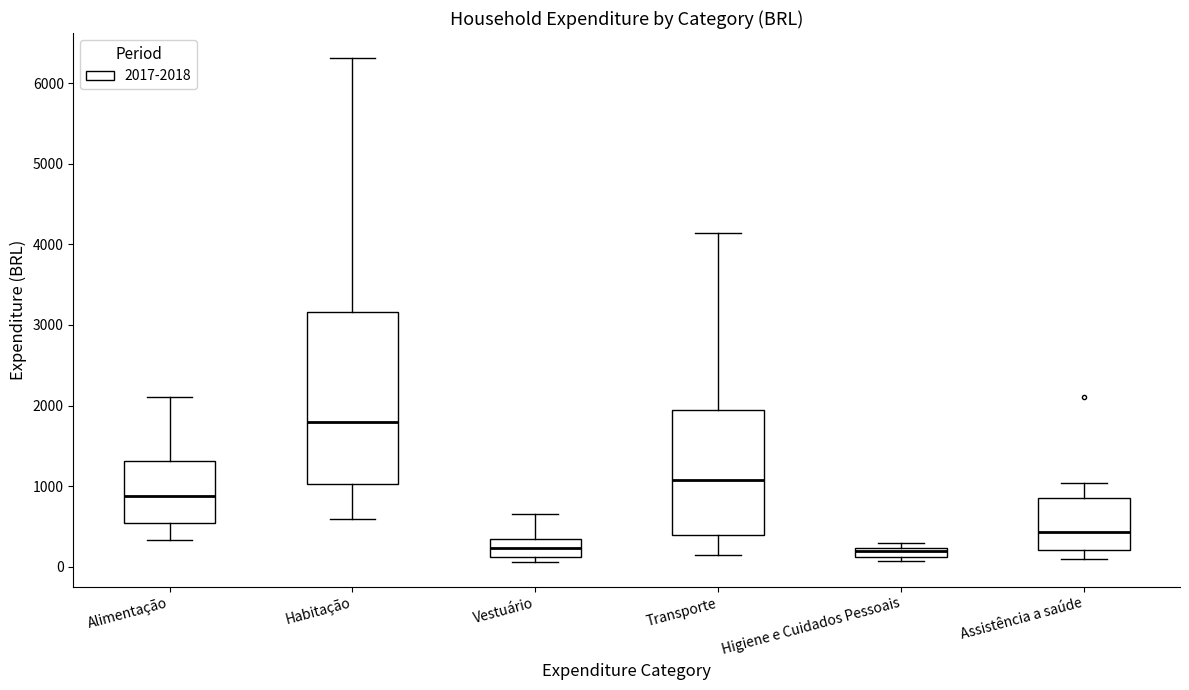

Comparing the boxes themselves (not the whiskers), which one is the tallest?

Habitação